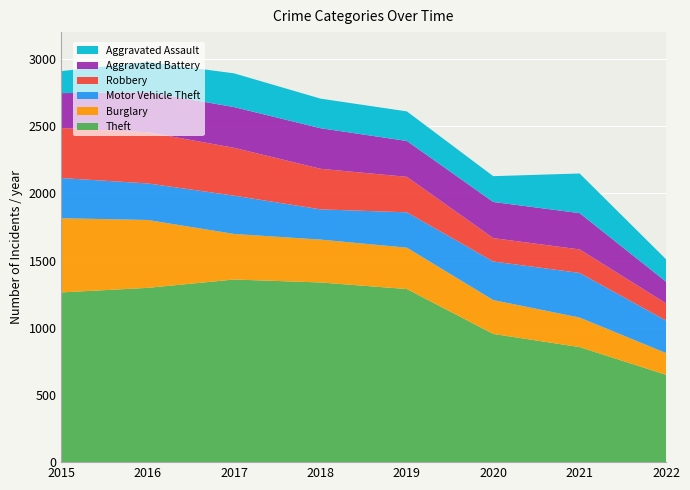

Reading left to right, extract all data points from this chart.

Theft: 2015=1263	2016=1297	2017=1359	2018=1337	2019=1288	2020=954	2021=856	2022=650
Burglary: 2015=552	2016=505	2017=339	2018=319	2019=308	2020=252	2021=220	2022=162
Motor Vehicle Theft: 2015=299	2016=272	2017=285	2018=225	2019=263	2020=287	2021=332	2022=242
Robbery: 2015=372	2016=381	2017=356	2018=302	2019=264	2020=174	2021=175	2022=128
Aggravated Battery: 2015=260	2016=298	2017=303	2018=302	2019=267	2020=269	2021=270	2022=161
Aggravated Assault: 2015=164	2016=225	2017=251	2018=220	2019=220	2020=192	2021=295	2022=167